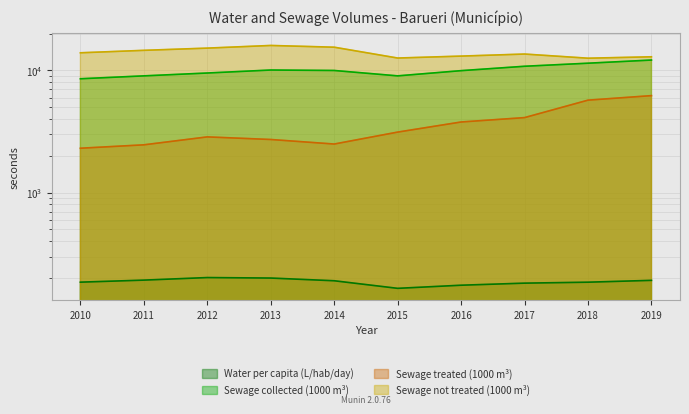

What is the difference between the maximum and minimum values in the Volume_agua_per_capita series?

37.1